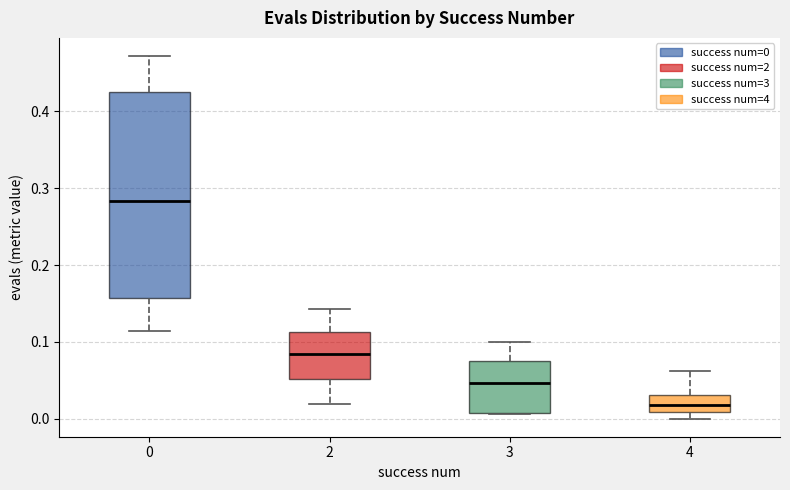

Reading left to right, read every box against the y-axis: the position of its median line, the range the box covers, and the ends of its whiskers. The values are not printed on the chart, so give them approximately, as read against the axis.

0: median 0.28, box 0.16 to 0.42, whiskers 0.11 to 0.47
2: median 0.08, box 0.05 to 0.11, whiskers 0.02 to 0.14
3: median 0.05, box 0.01 to 0.08, whiskers 0.01 to 0.10
4: median 0.02, box 0.01 to 0.03, whiskers 0.00 to 0.06